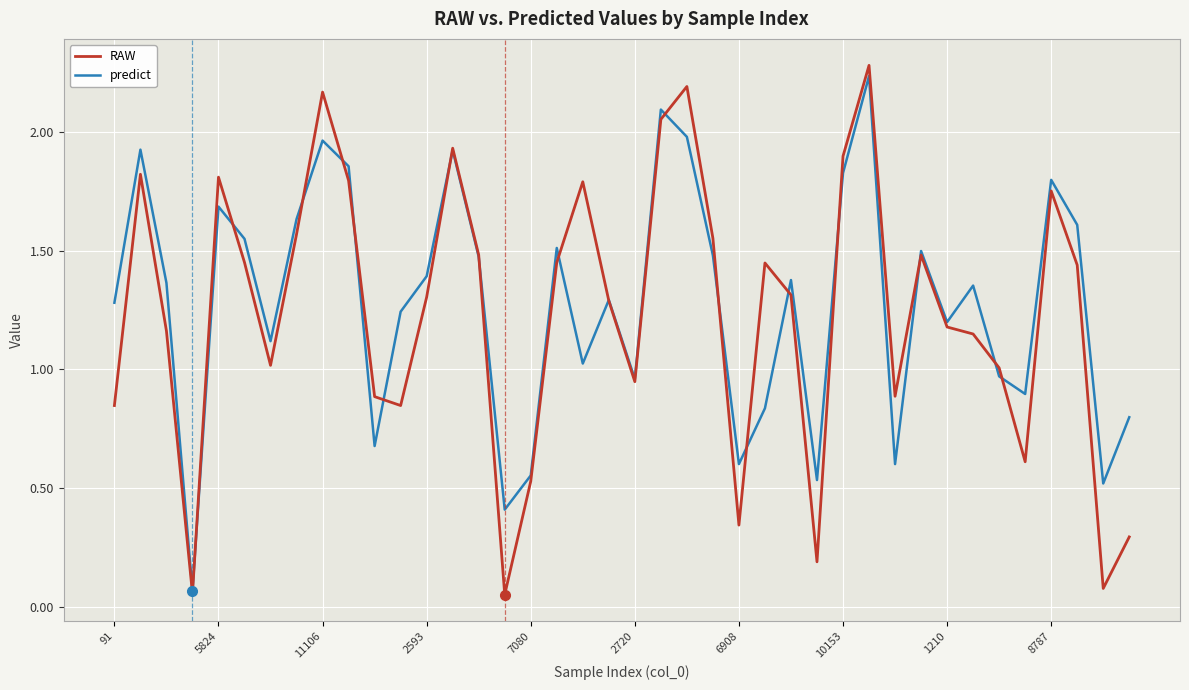

What is the sum of all RAW values?

49.3